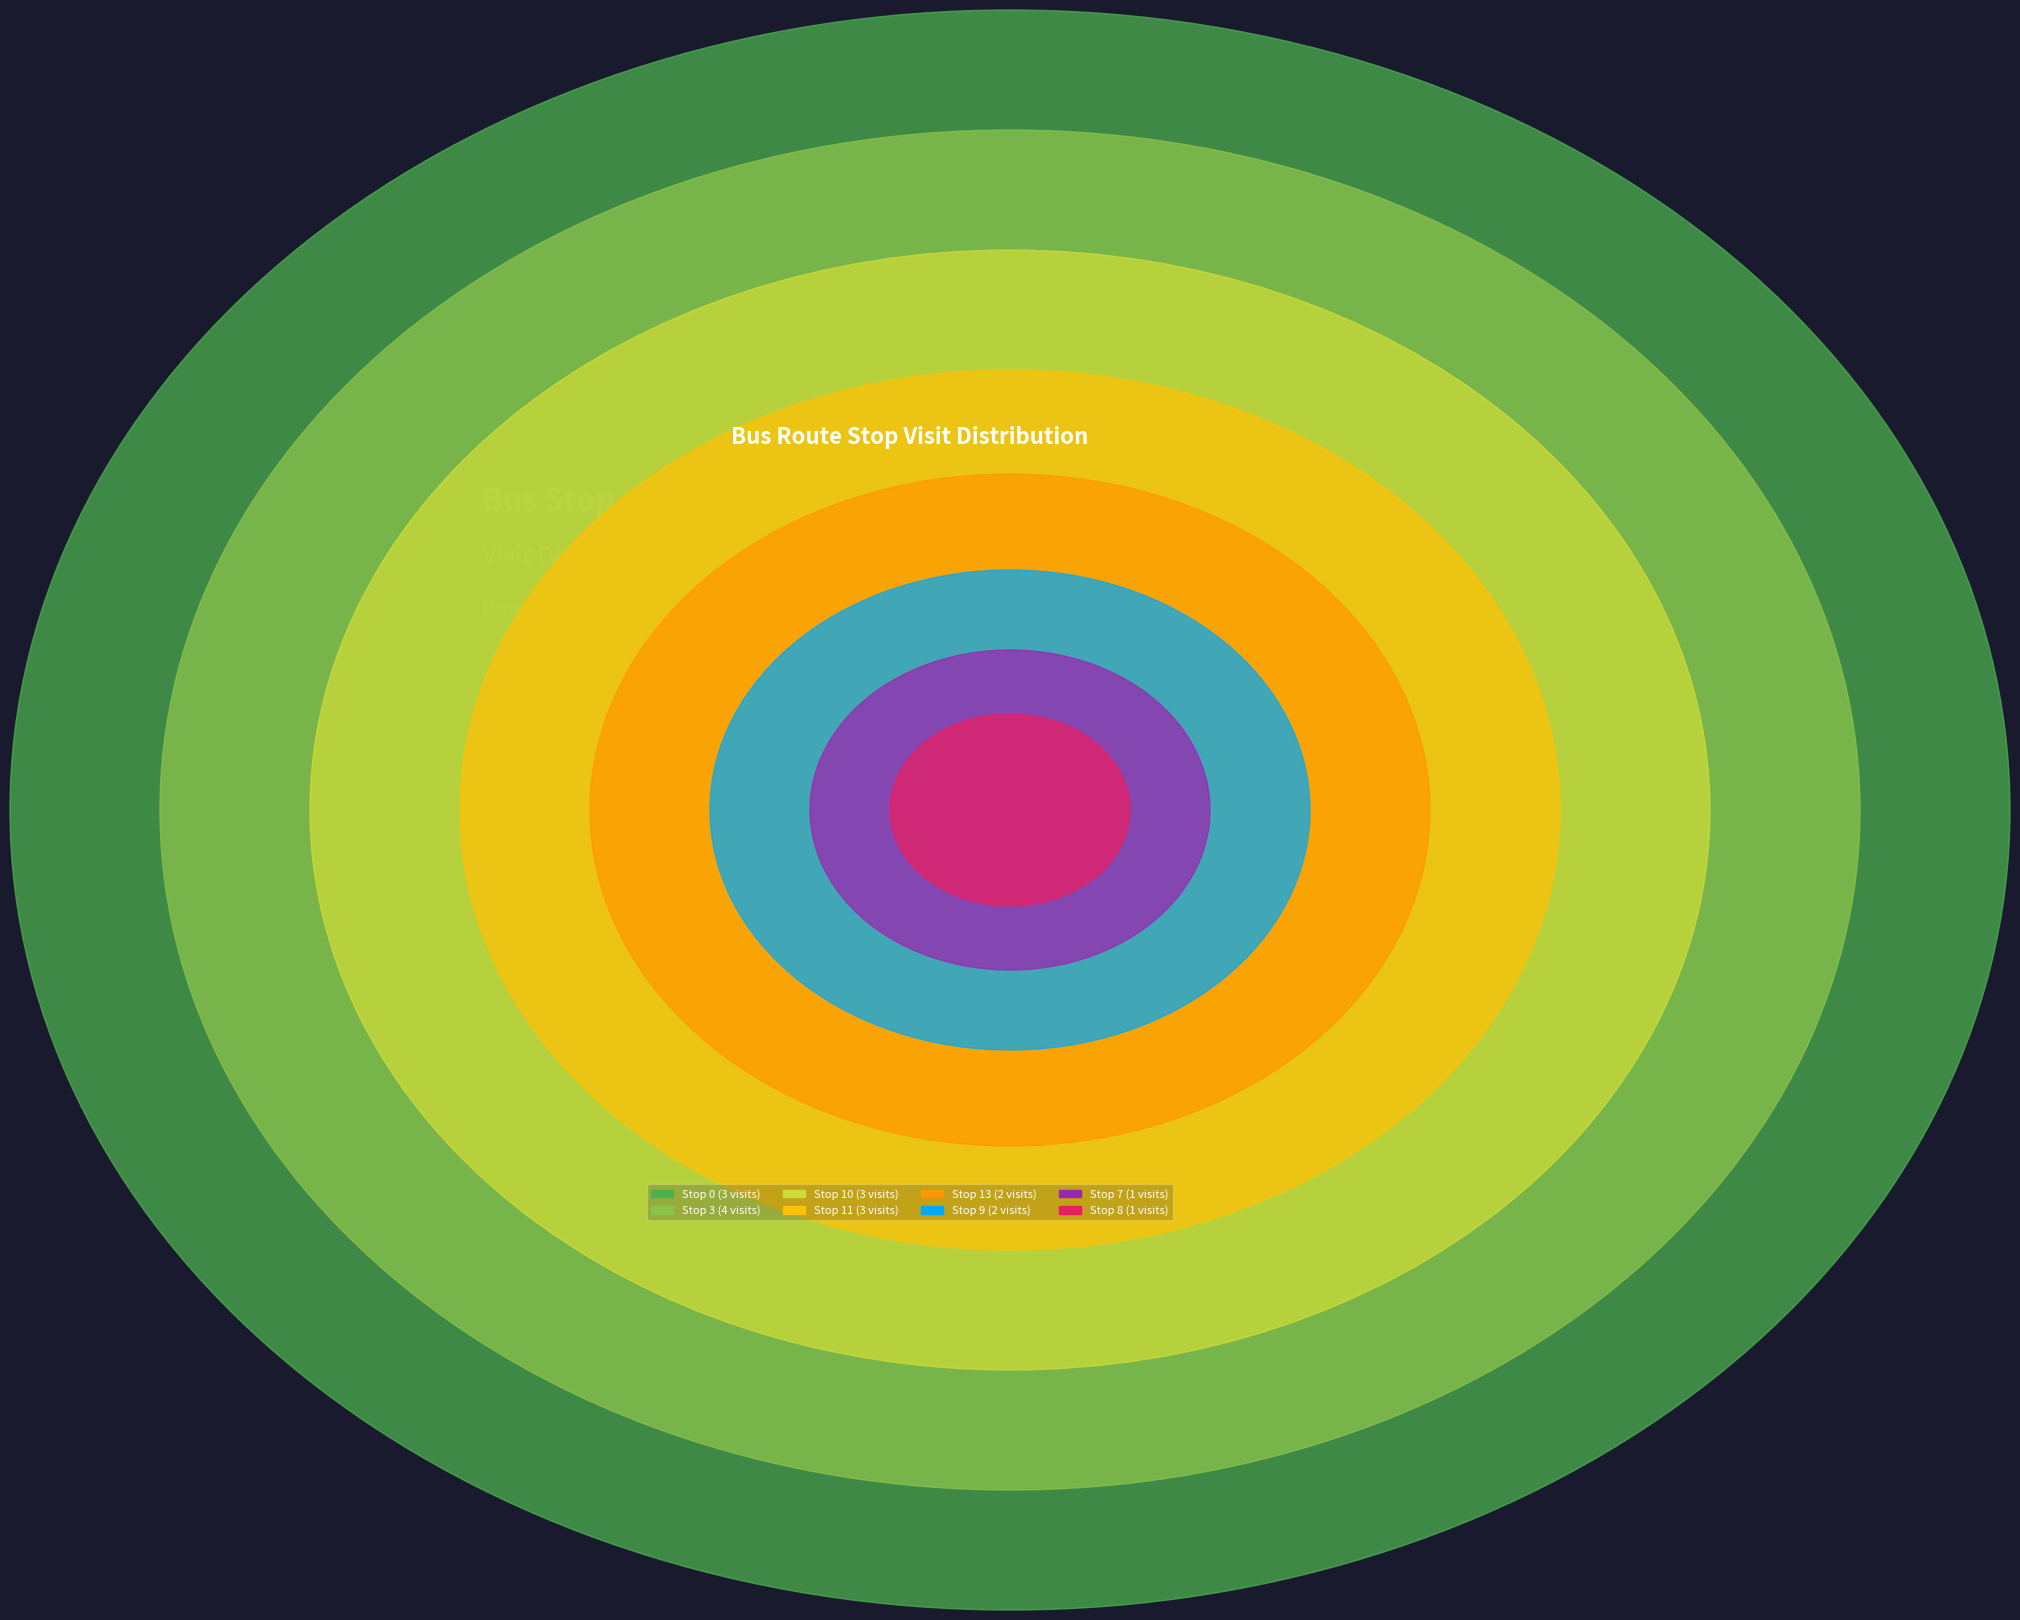

Approximately how many times larger is the value at Stop 10 compared to Stop 3?

0.8